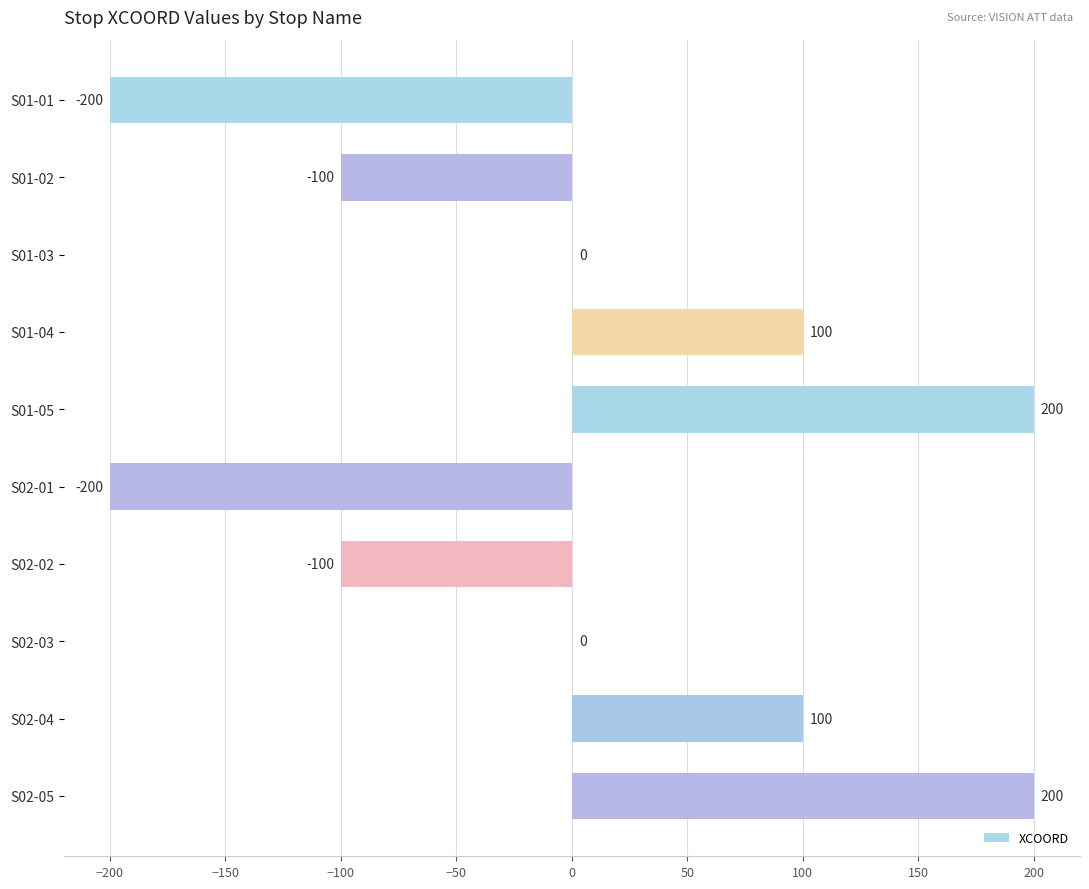

What is the maximum value shown in the chart?

200